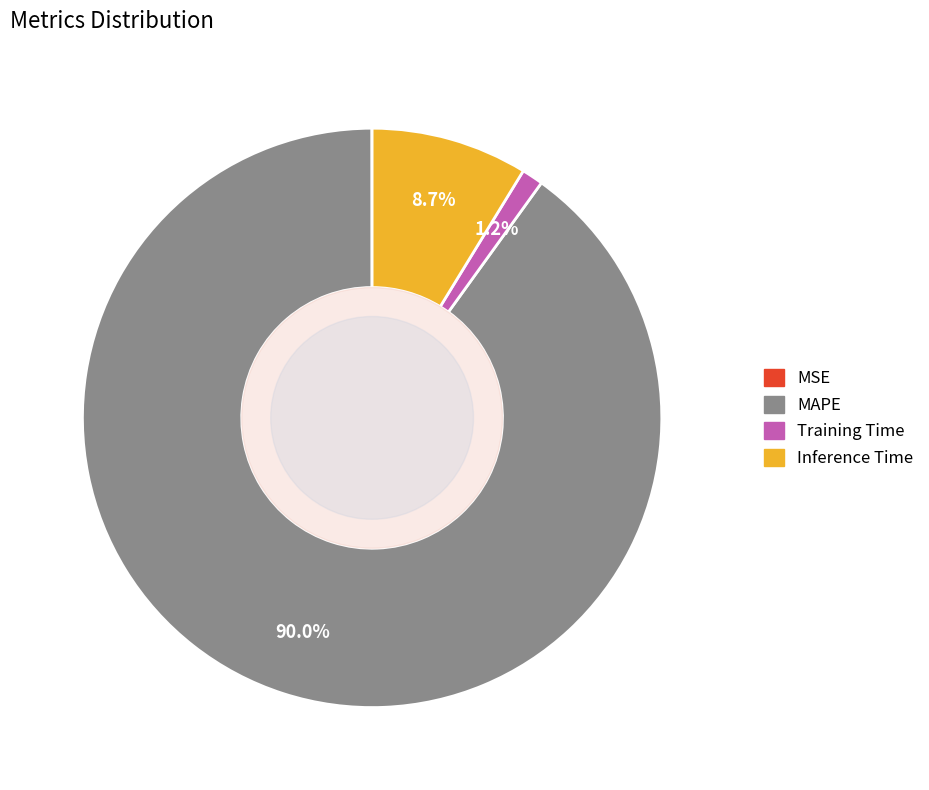

What percentage is NOT represented by Training Time?

98.8%